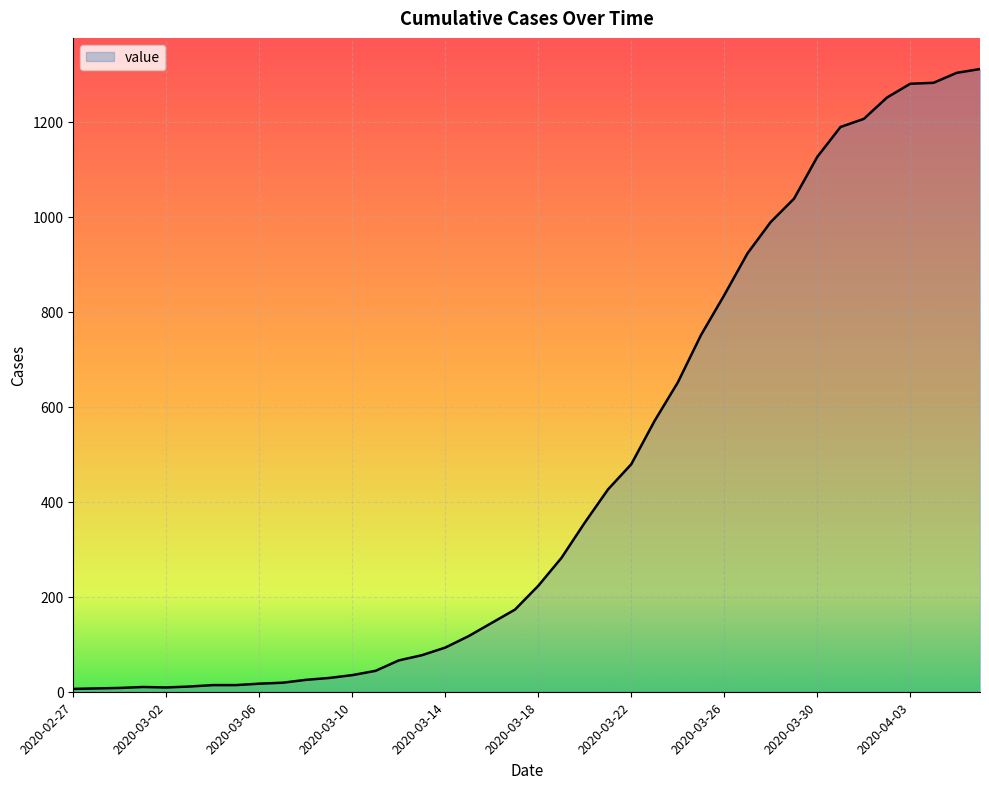

What is the greatest value displayed?

1311